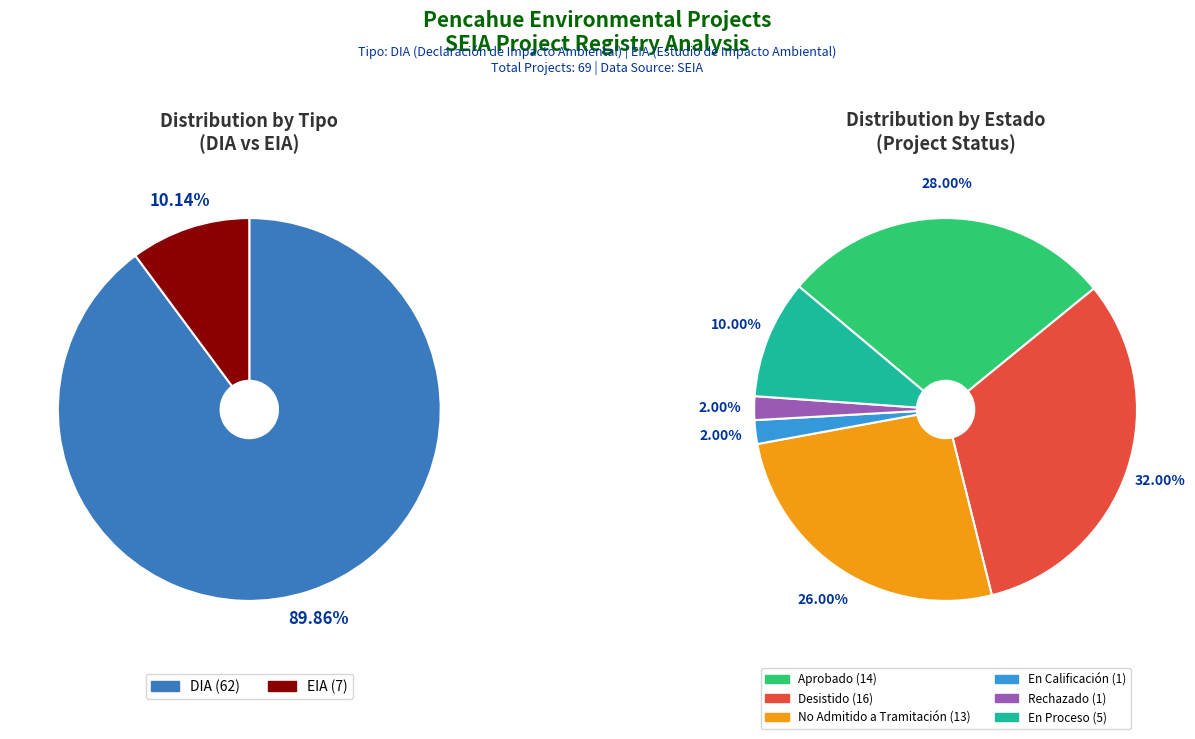

Is it true that DIA is 98% of the pie?

False